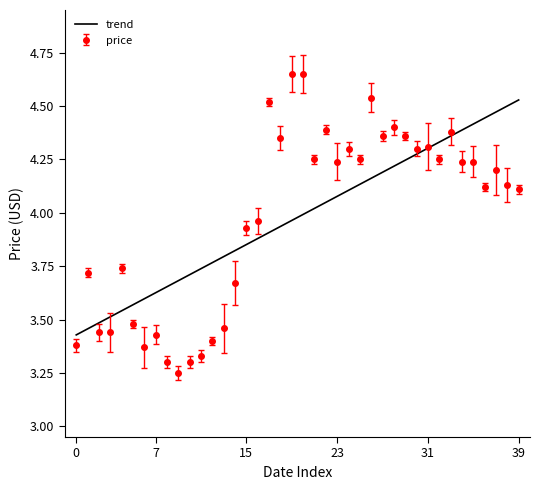

List the series in order of their peak value, lowest first.

trend, price